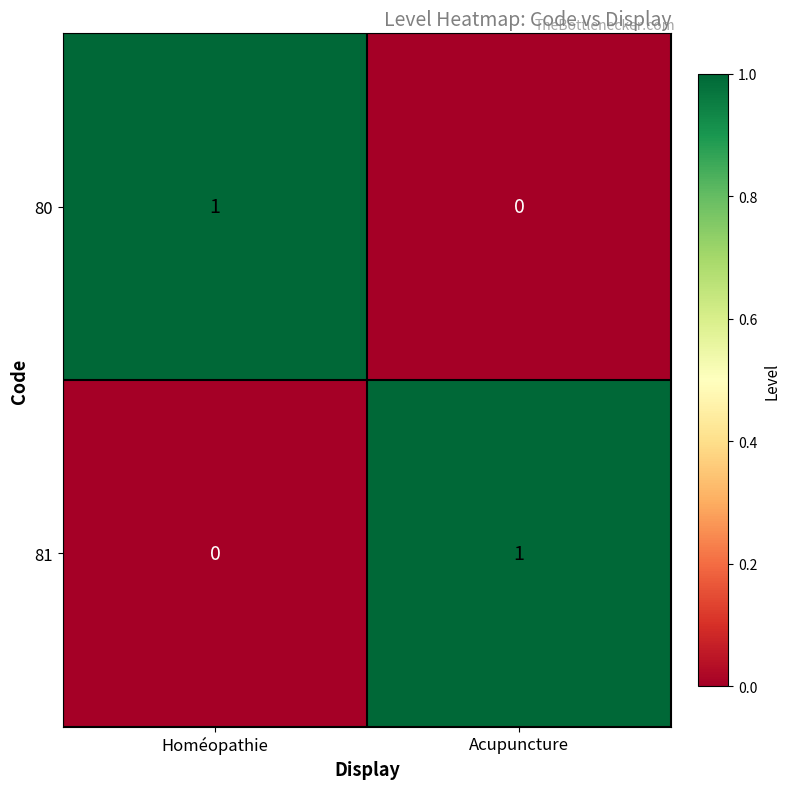

Reading left to right, what are all the values shown in this chart?

80: 1	0
81: 0	1